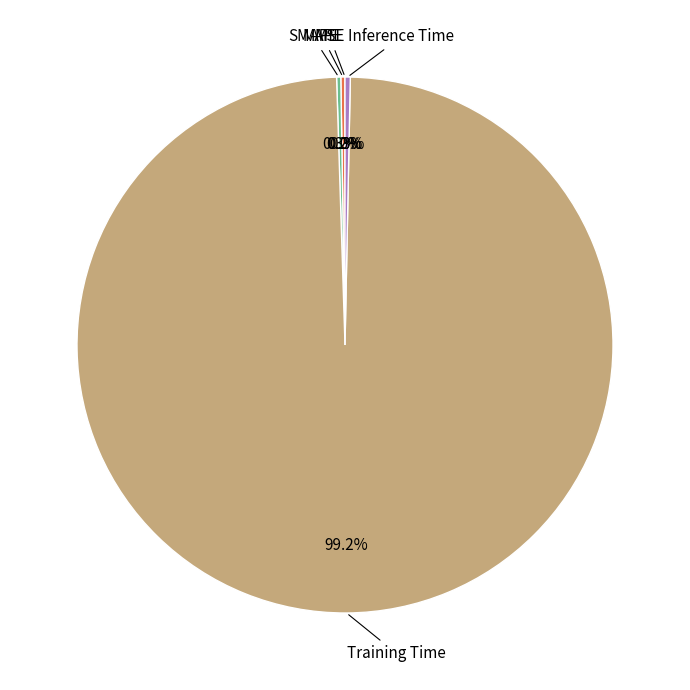

Which category has the biggest portion of the pie?

Training Time